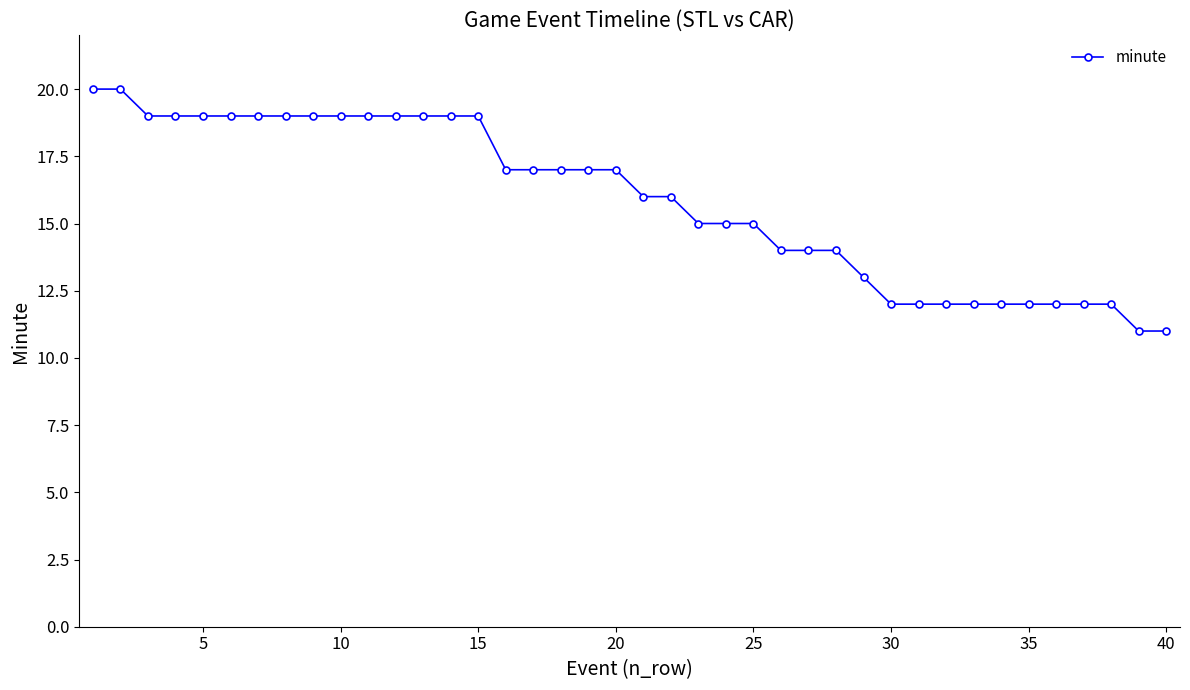

What is the minimum value shown in the chart?

11